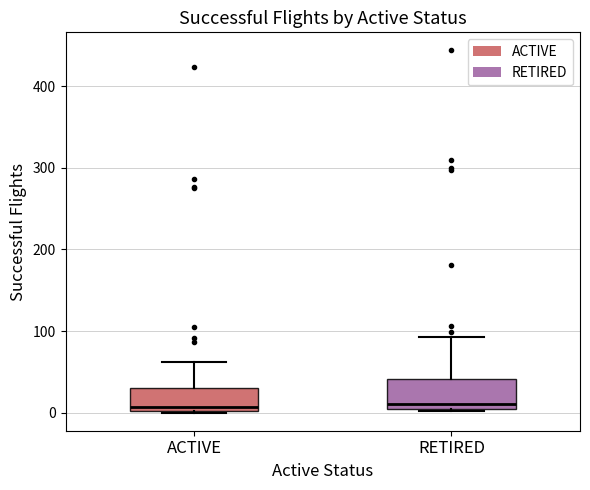

Reading left to right, transcribe this box plot: for each box, give where its median line is, the range the box spans, and where its two whiskers end, as read against the y-axis. The values are not printed on the chart, so give them approximately, as read against the axis.

ACTIVE: median 10, box 0 to 30, whiskers 0 to 60
RETIRED: median 10, box 0 to 40, whiskers 0 to 90